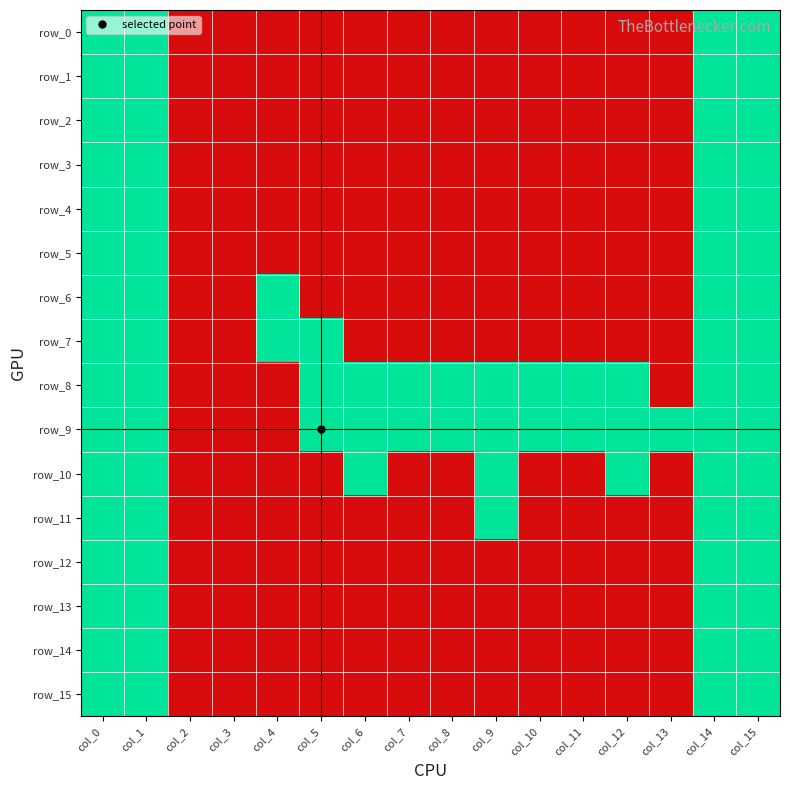

Between col_4 and col_12, which series saw the biggest shift?

row_6